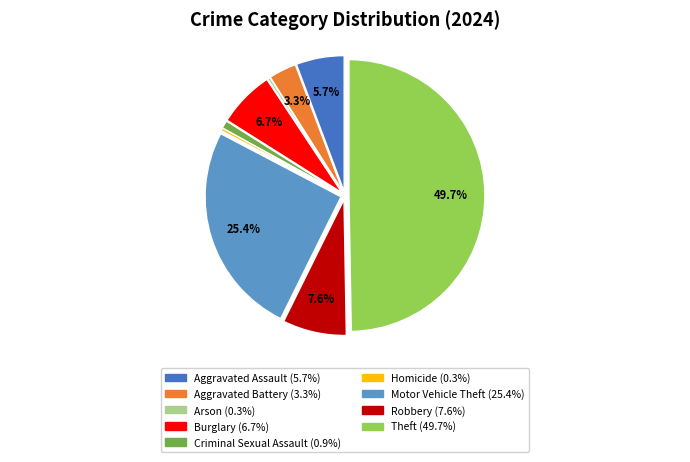

Between Arson and Aggravated Battery, which is larger?

Aggravated Battery